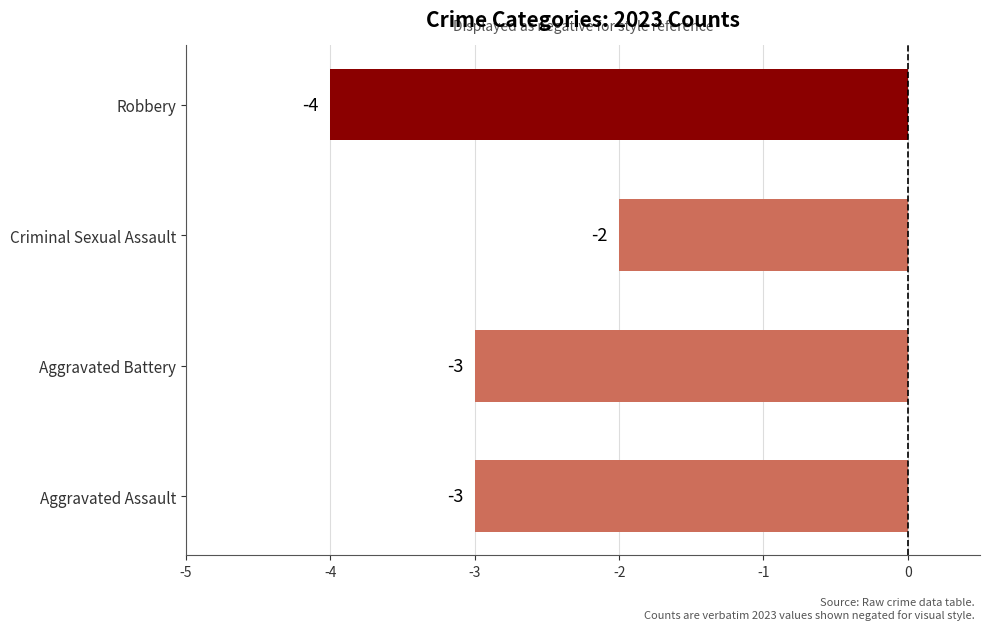

How many bars are there in total?

4